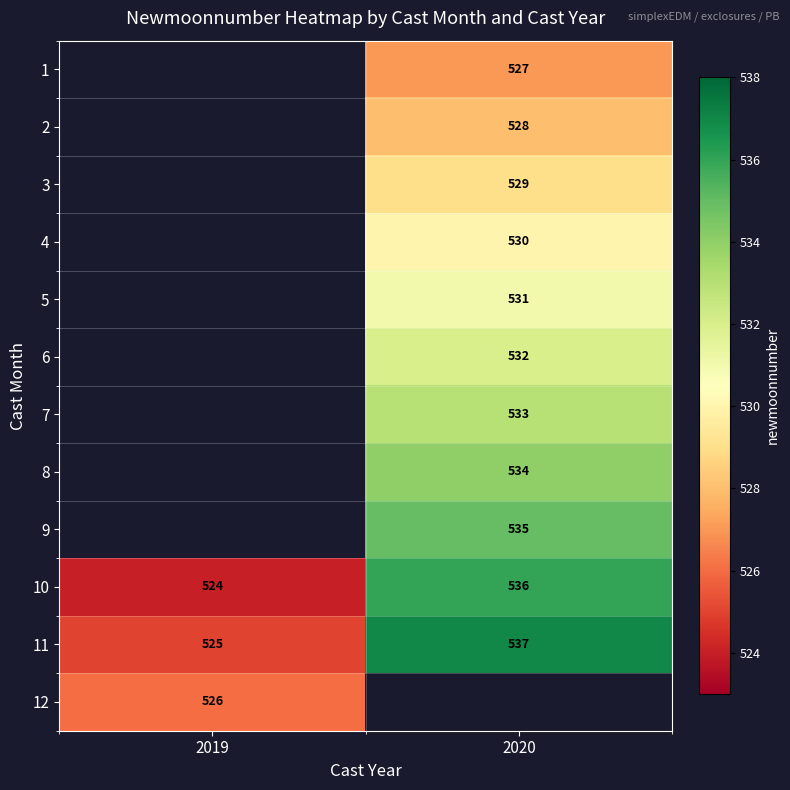

The value of 11 at 2019 is 181. True or false?

False